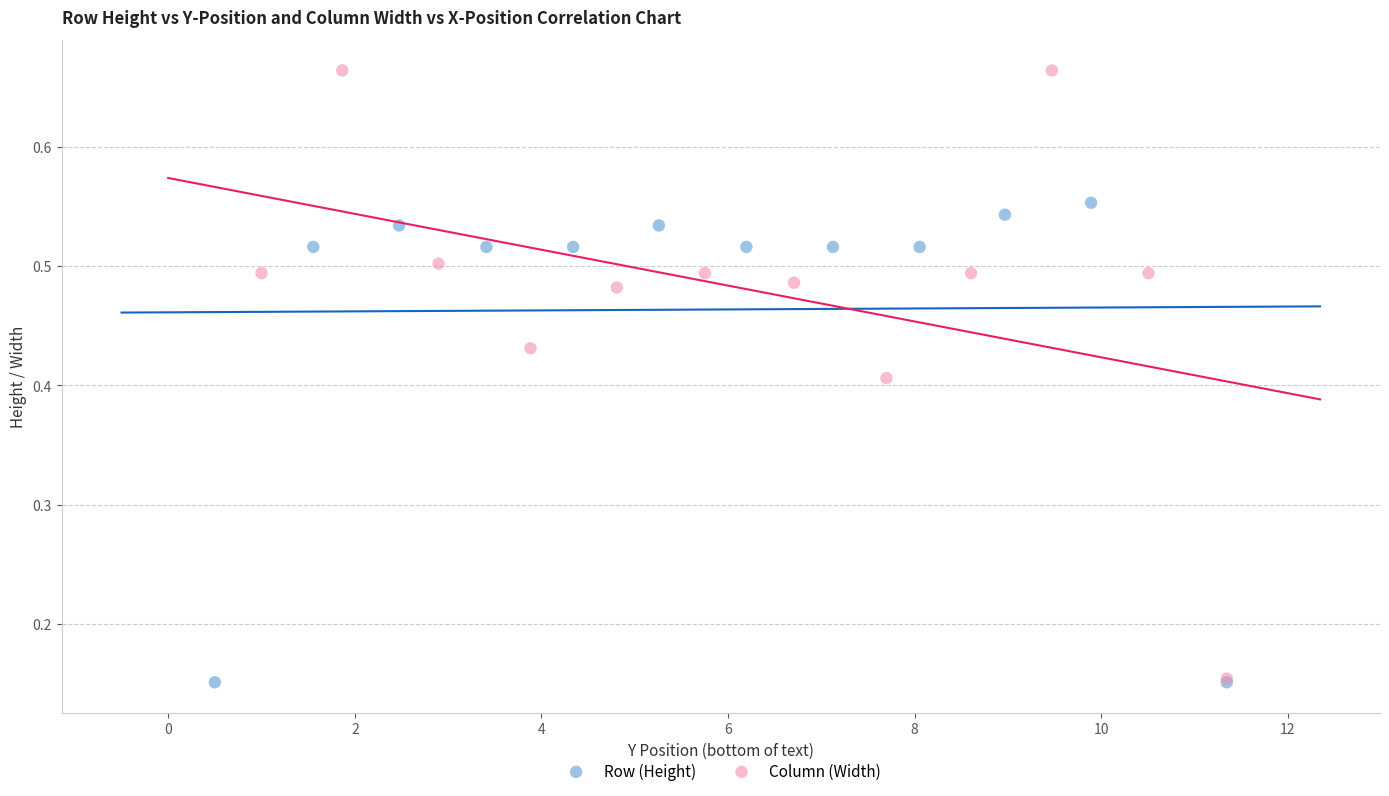

Which series has the largest Y range (max minus min)?

Column (Width)